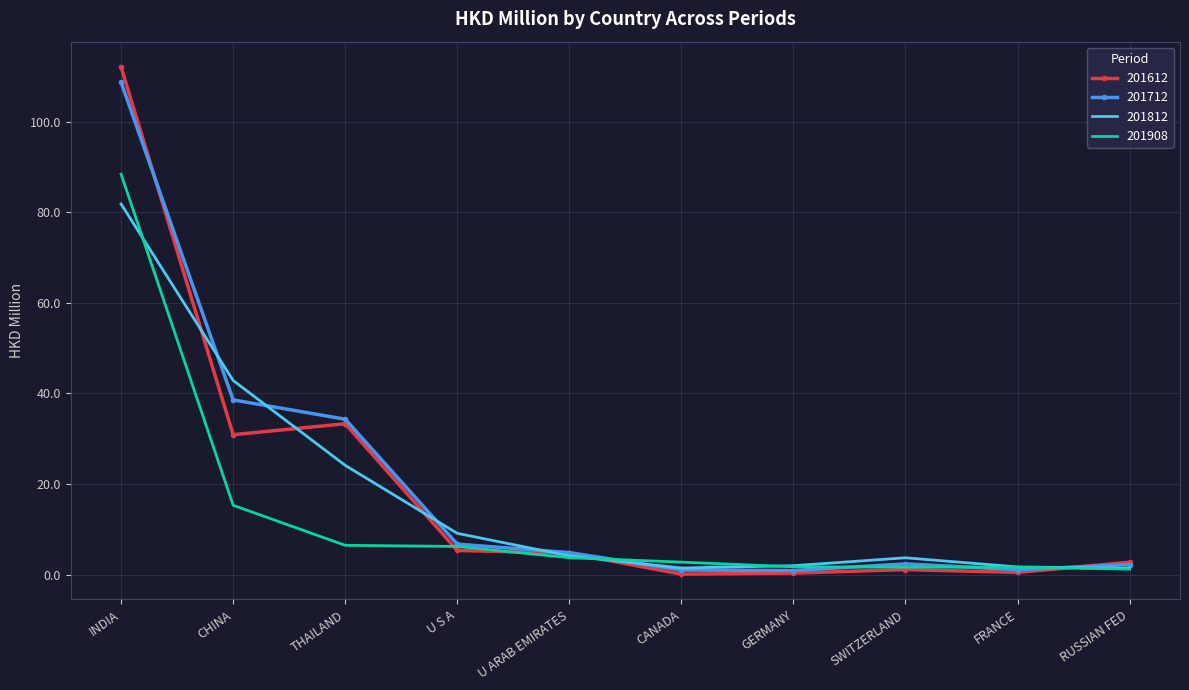

Where is 201712 nearest to the value 54?

CHINA